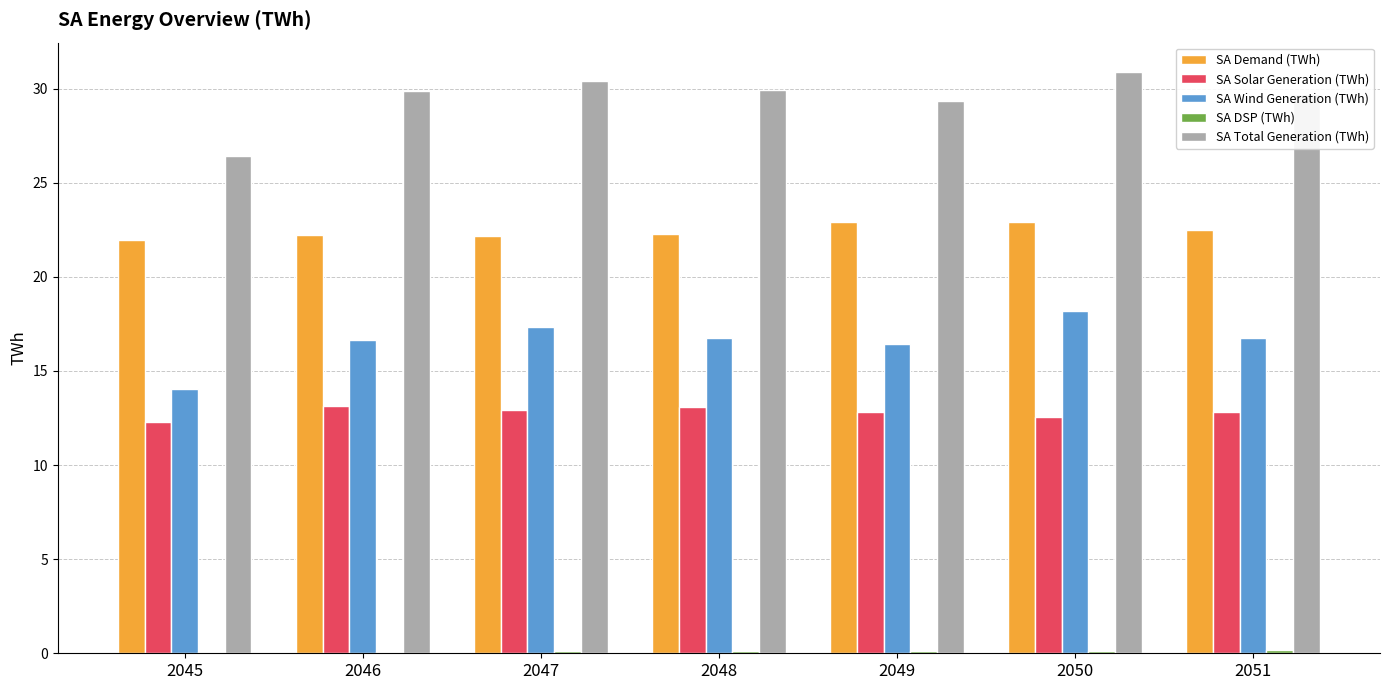

Which series changed the most between 2045 and 2051?

SA Total Generation (TWh)